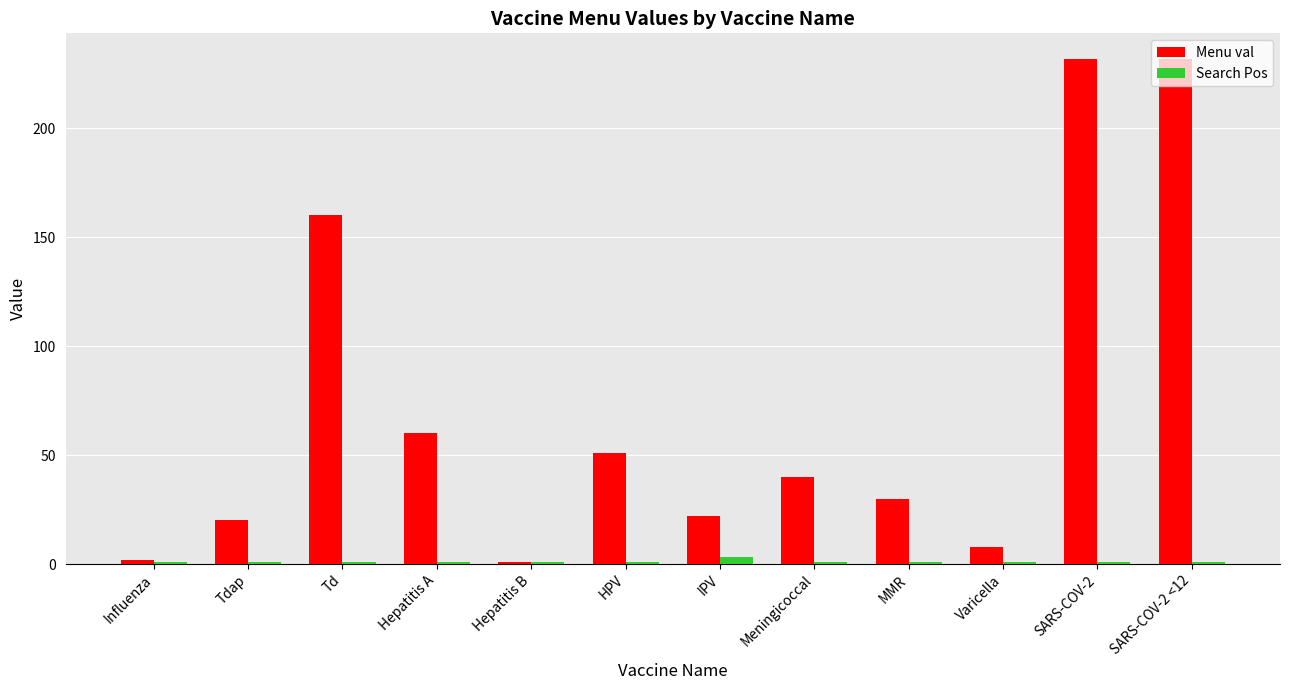

Reading left to right, list all the values displayed in this chart.

Menu val: 2	20	160	60	1	51	22	40	30	8	232	232
Search Pos: 1	1	1	1	1	1	3	1	1	1	1	1